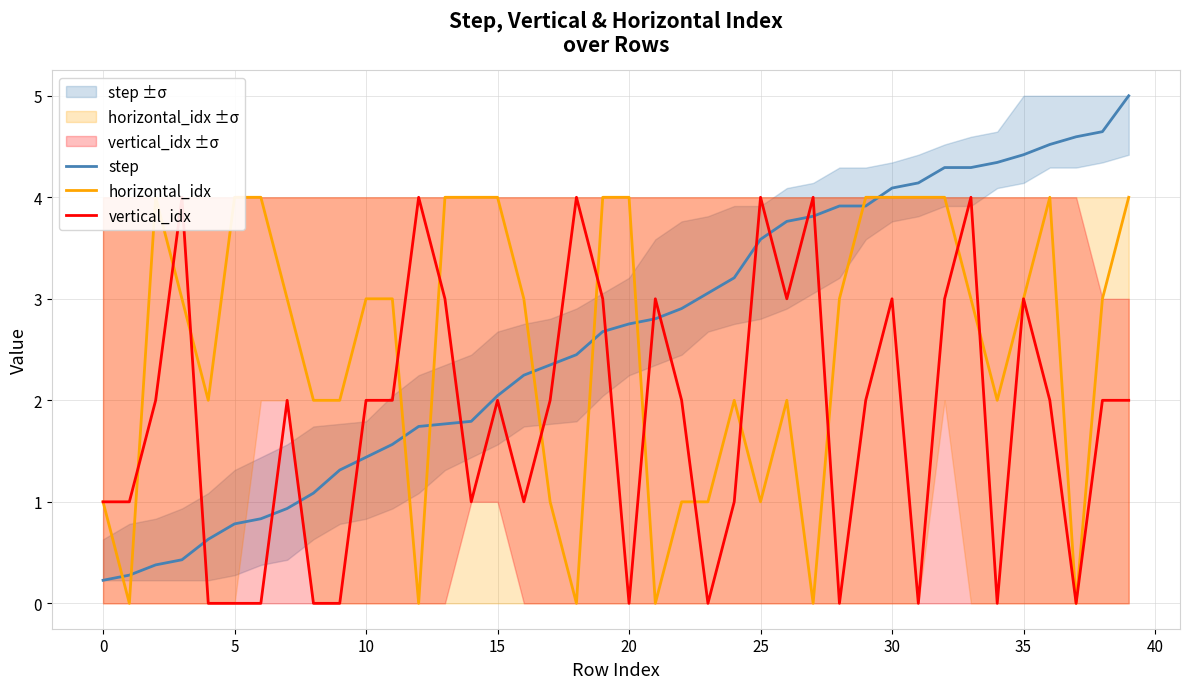

What is the difference between the step values at 19 and 13?

0.9